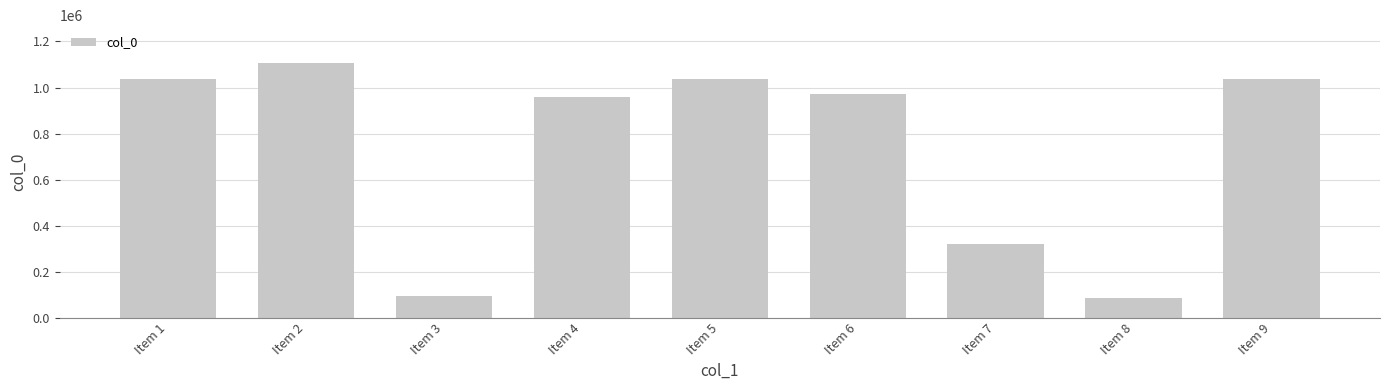

Is it true that the value at Item 9 is 218225?

False